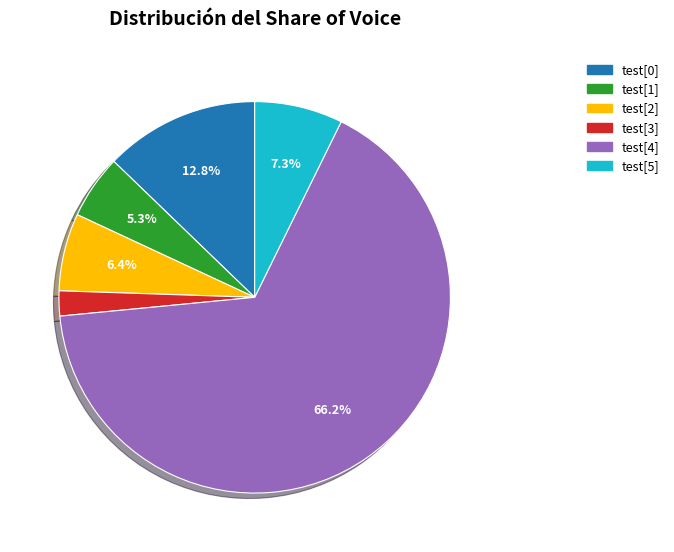

What portion of the pie excludes test[0]?

87.2%